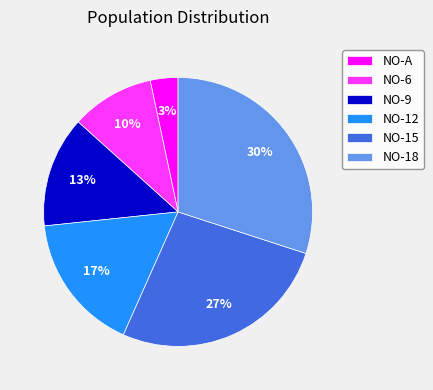

To the nearest percent, what is the combined percentage of NO-15 and NO-A?

30%